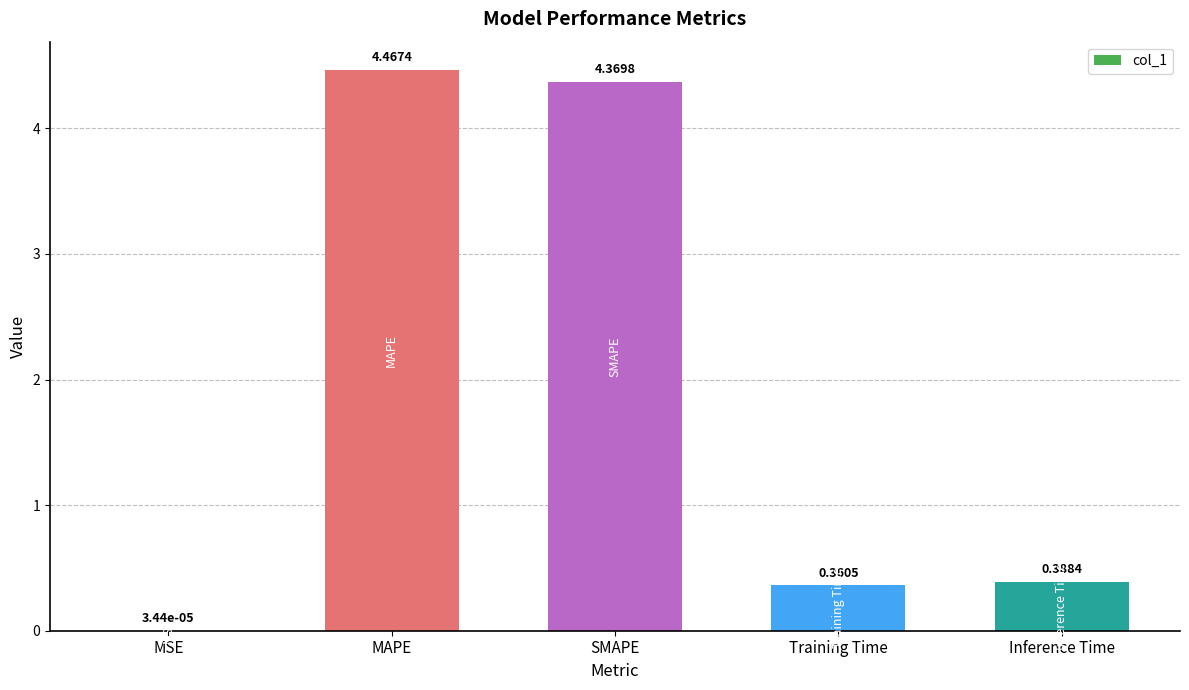

Which has a higher value, MAPE or Training Time?

MAPE